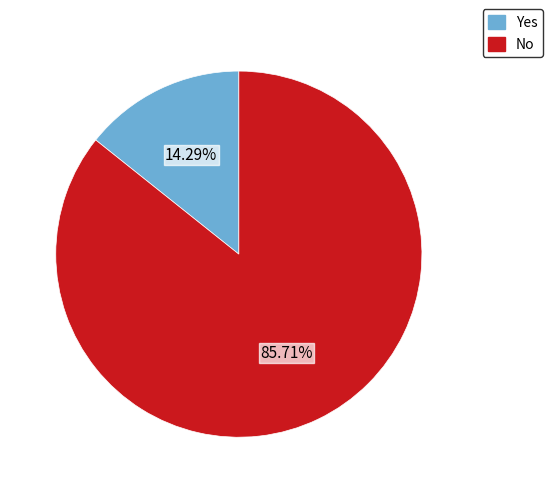

Which slice represents more than half of the pie?

No